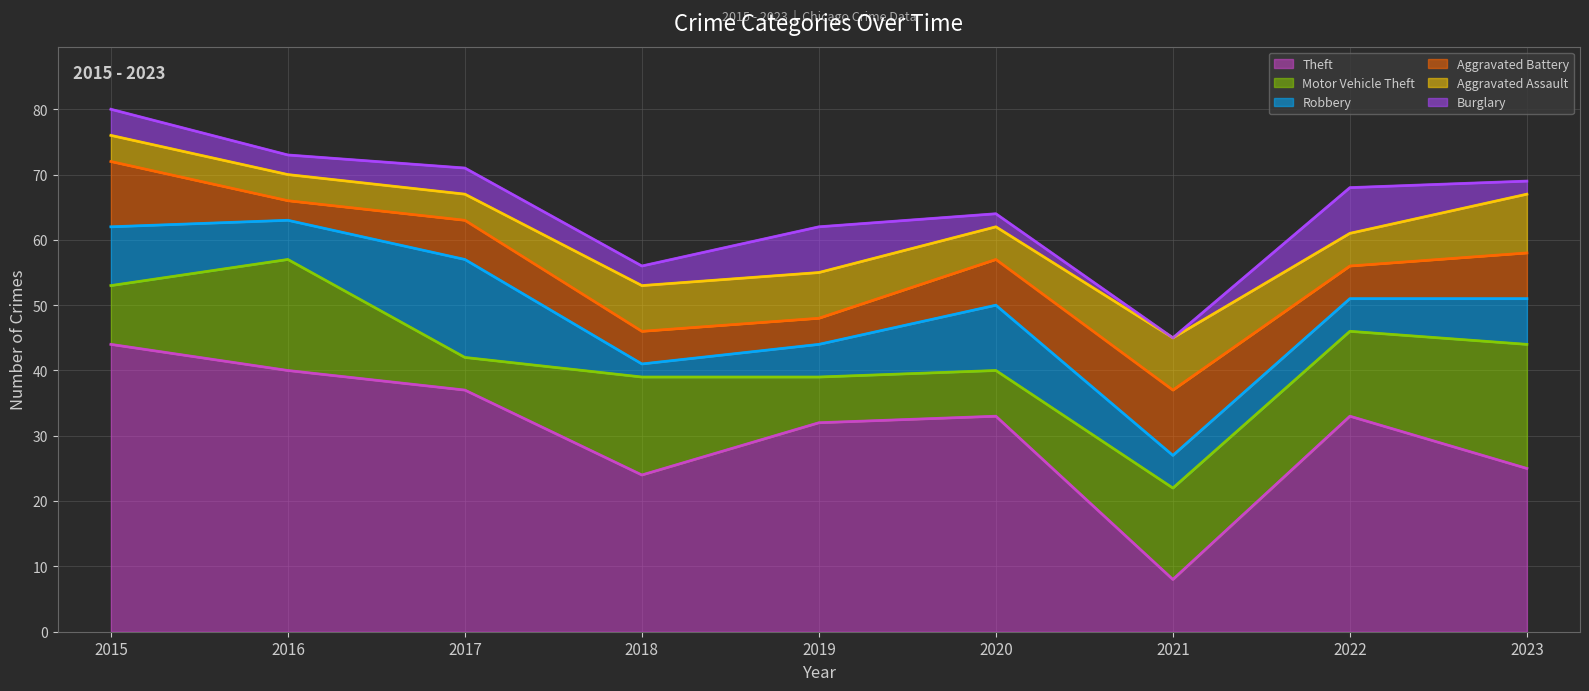

What is the maximum value shown in the chart?

44